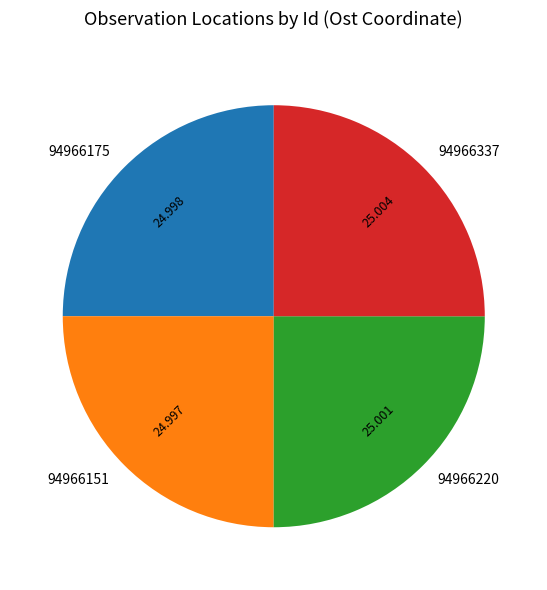

Does 94966151 account for over 50% of the chart?

No